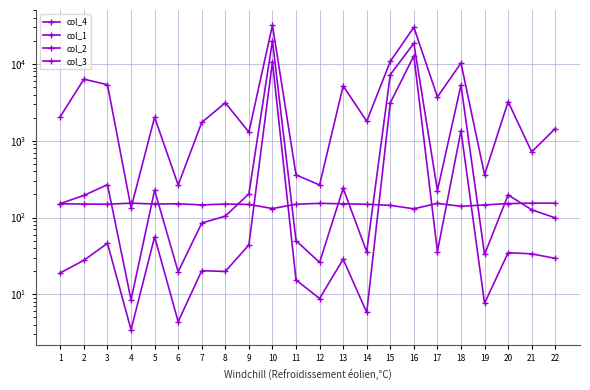

Rank the categories by col_3 value from lowest to highest.

4, 6, 12, 11, 19, 21, 9, 22, 7, 14, 5, 1, 8, 20, 17, 13, 3, 2, 18, 15, 16, 10